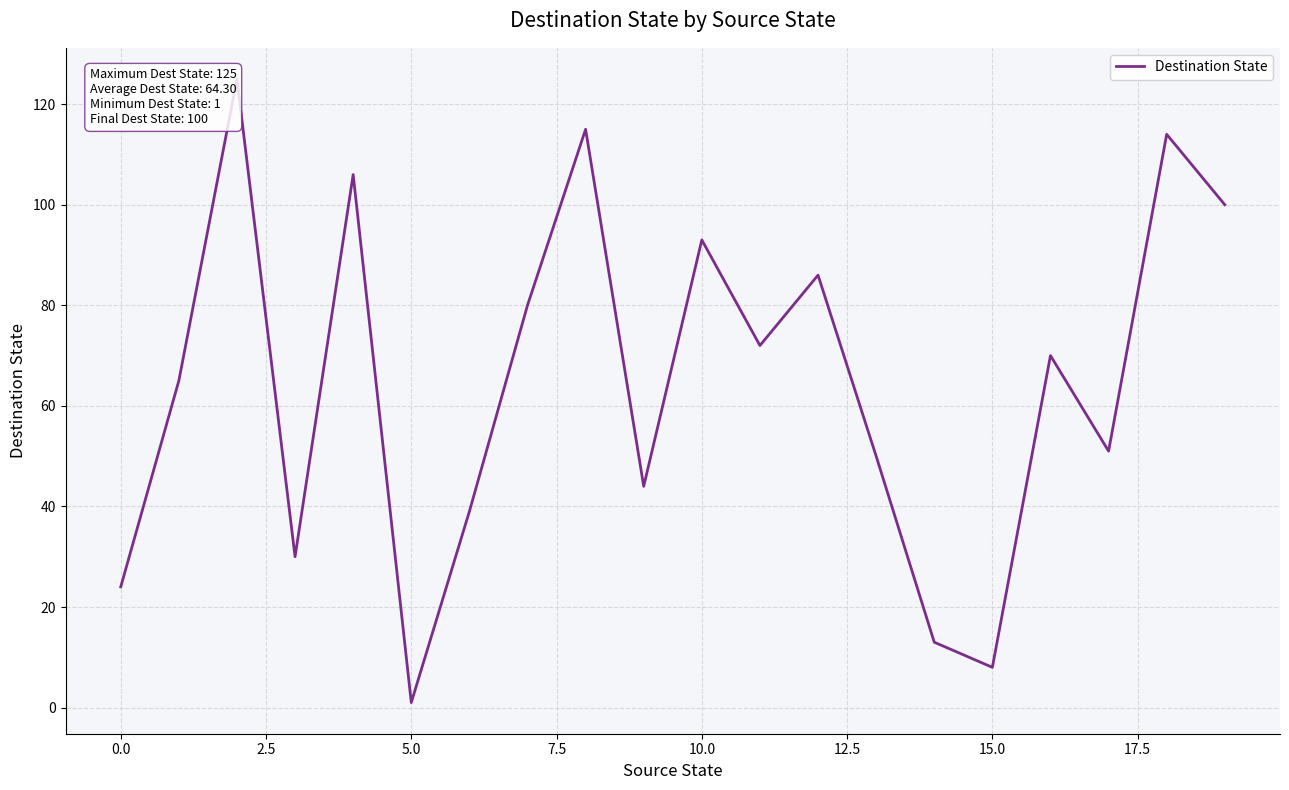

Reading left to right, transcribe all the data shown in this chart.

24	65	125	30	106	1	39	80	115	44	93	72	86	50	13	8	70	51	114	100